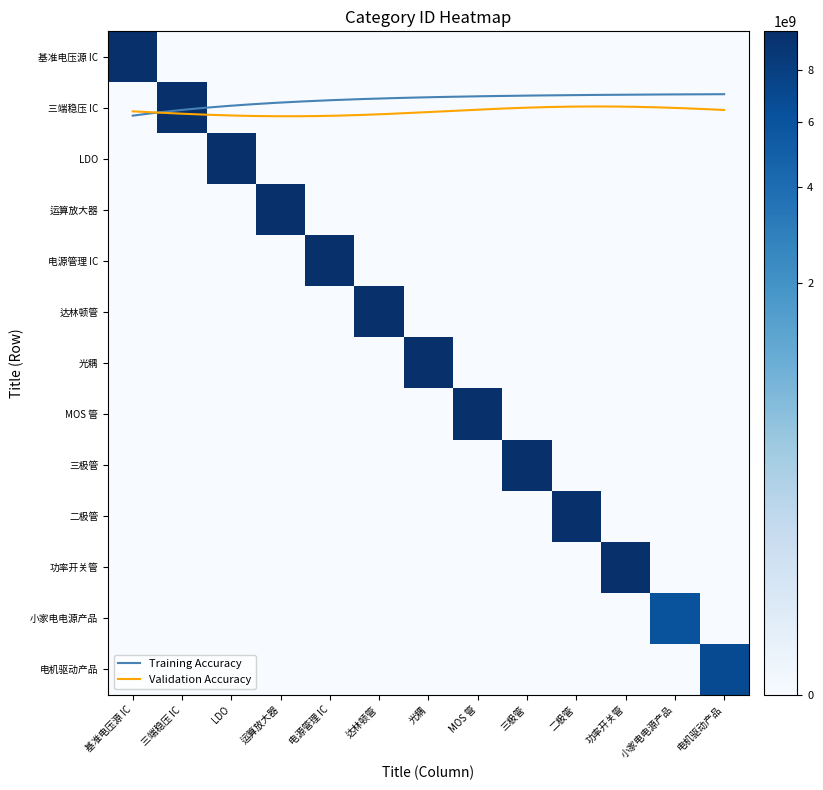

How many distinct data groups are displayed?

13